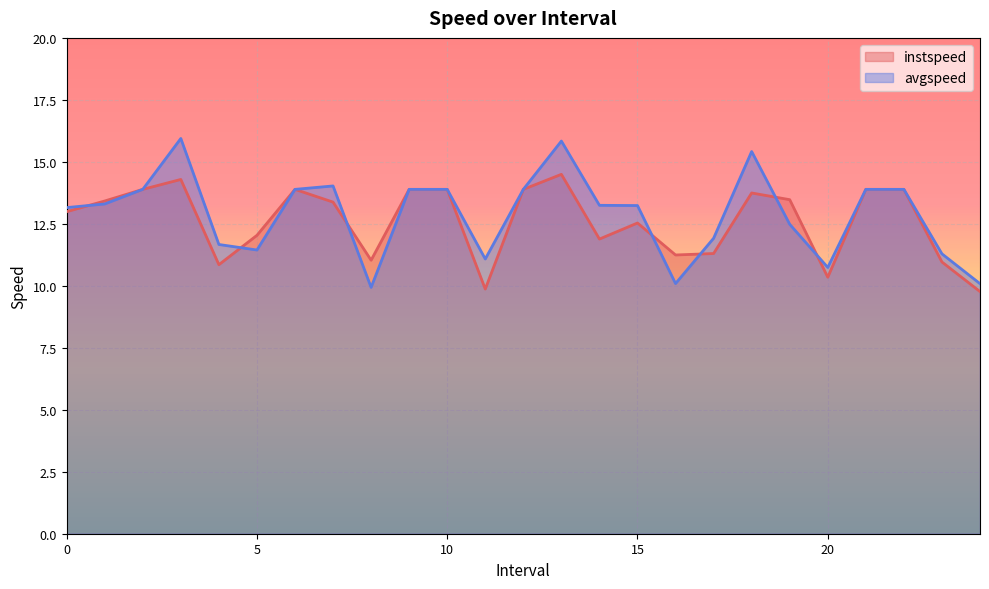

How many intersections are there between instspeed and avgspeed?

7